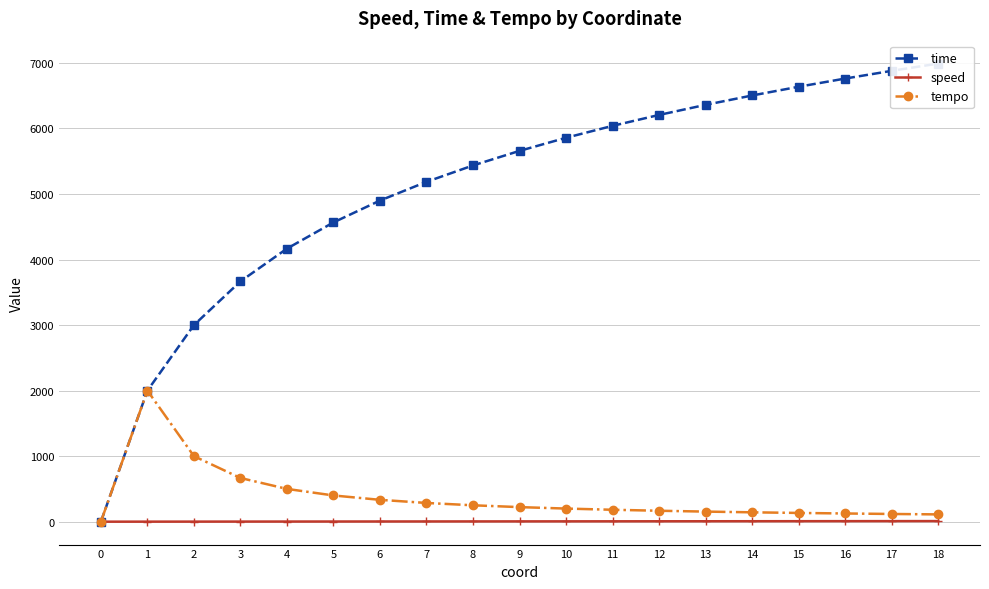

True or false: tempo and speed cross at least once.

False